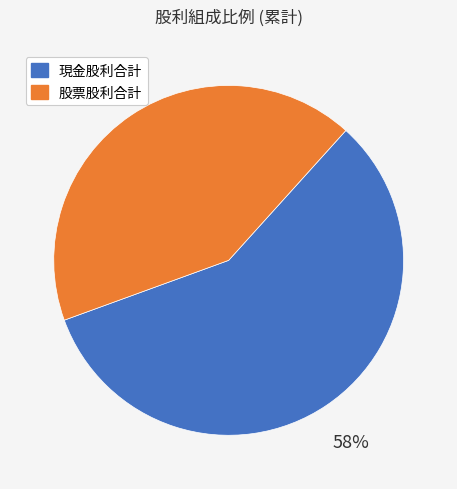

Is it true that 現金股利合計 is 43% of the pie?

False